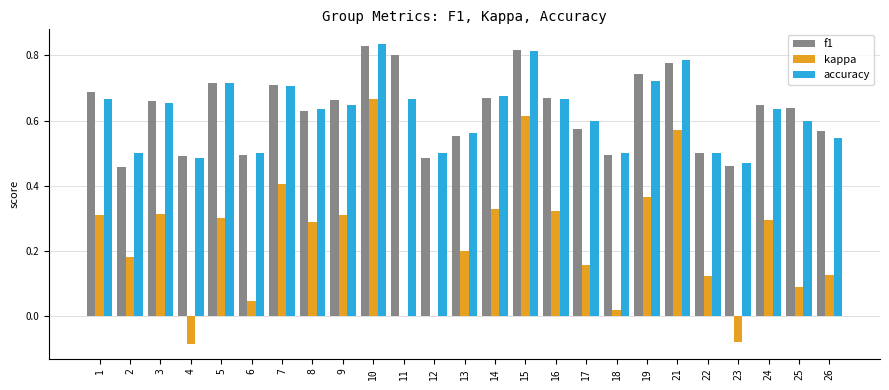

What is the sum of all f1 values?

15.7